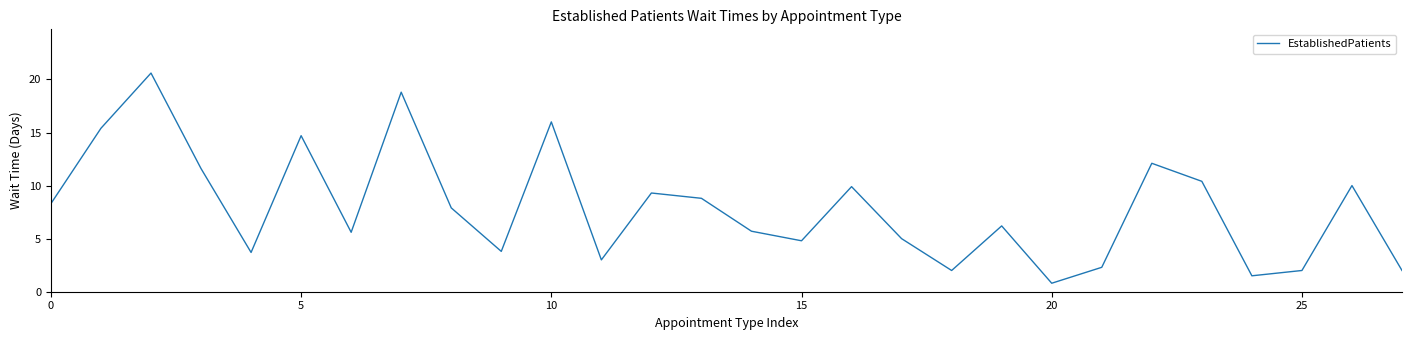

What is the difference between the maximum and minimum values?

19.8